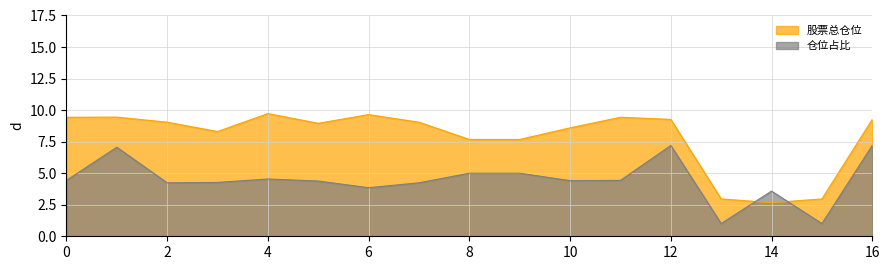

What is the difference between the maximum and second lowest values in the 仓位占比 series?

6.2